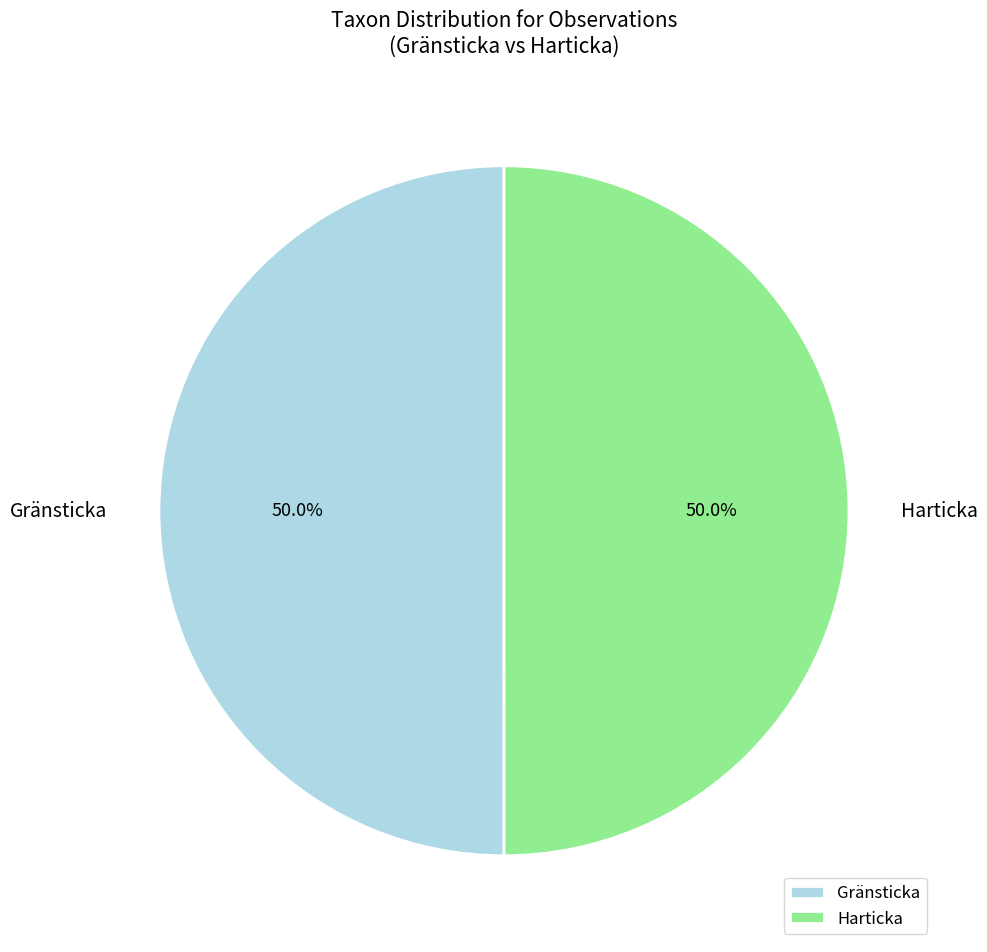

Count the number of slices in the pie.

2